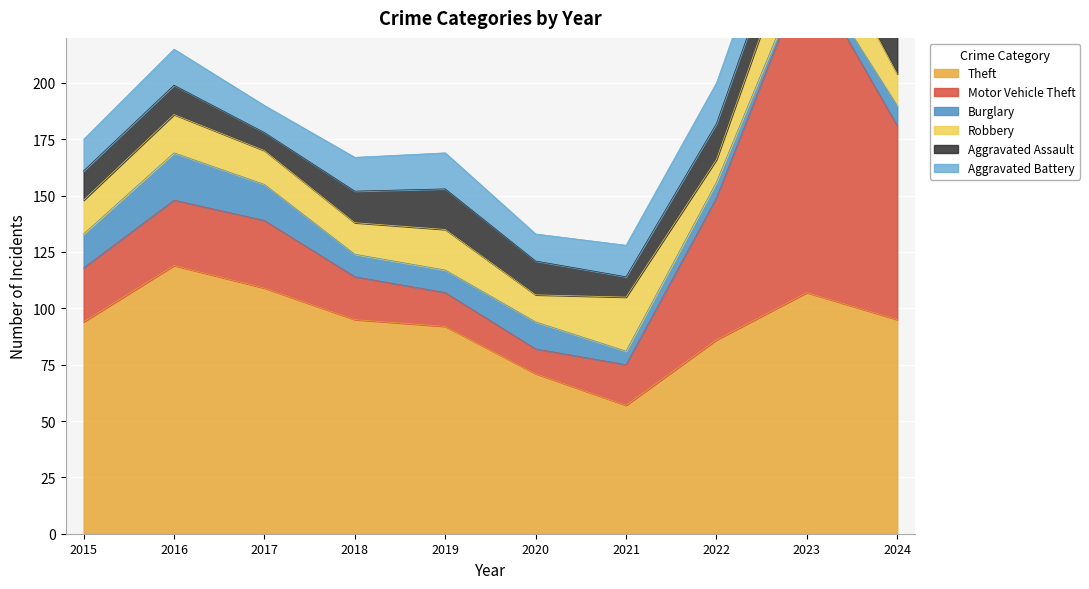

The value of Theft at 2022 is 148. True or false?

False